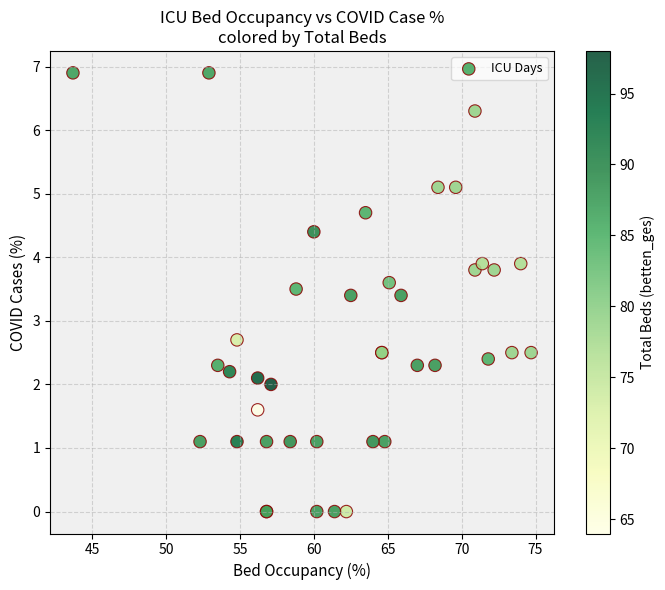

What Y value in the scatter plot is closest to 3?

2.7